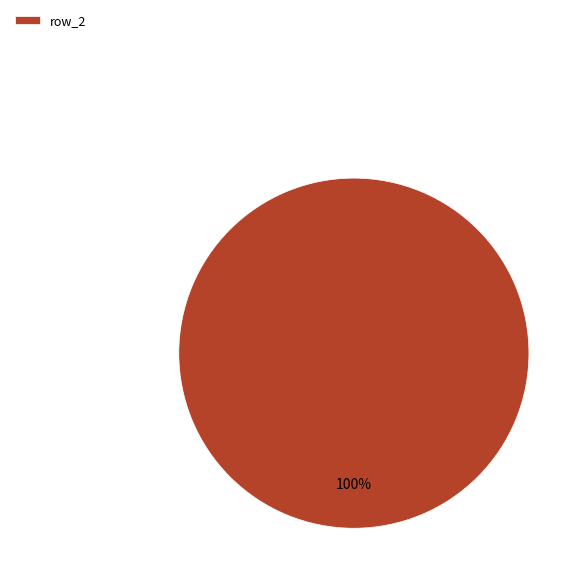

Rank the categories by value from lowest to highest.

row_2